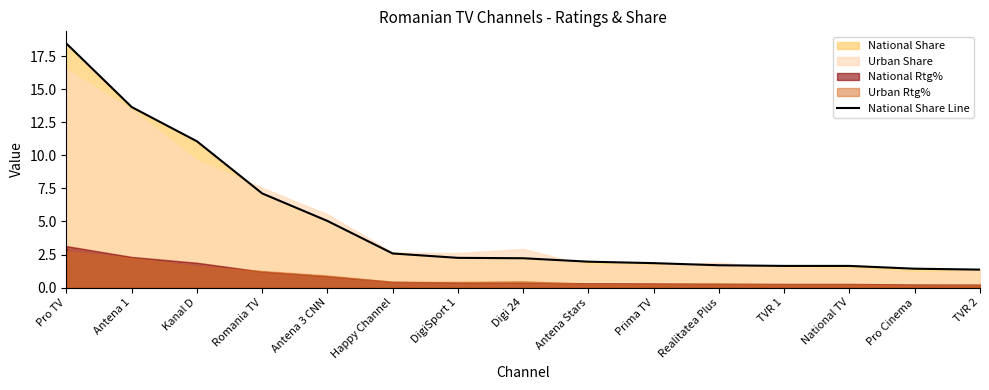

What is the difference between the second highest and second lowest values?

12.2